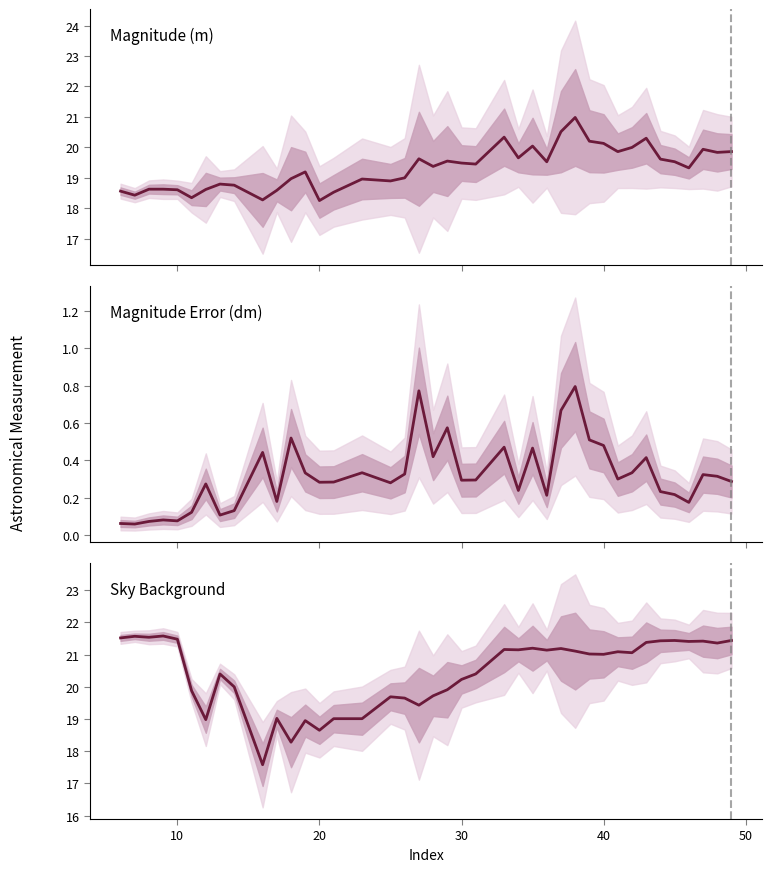

What is the average value of the Sky series?

20.4